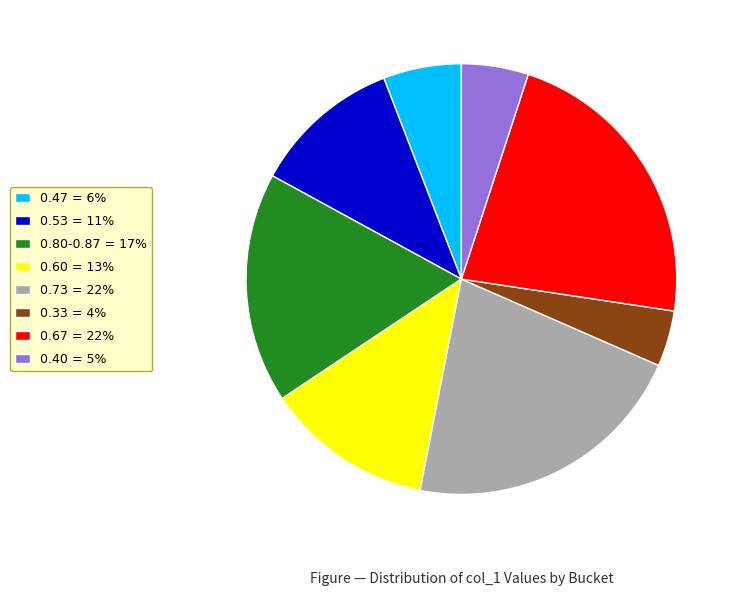

What percentage is the 0.73 = 22% slice, to the nearest percent?

22%